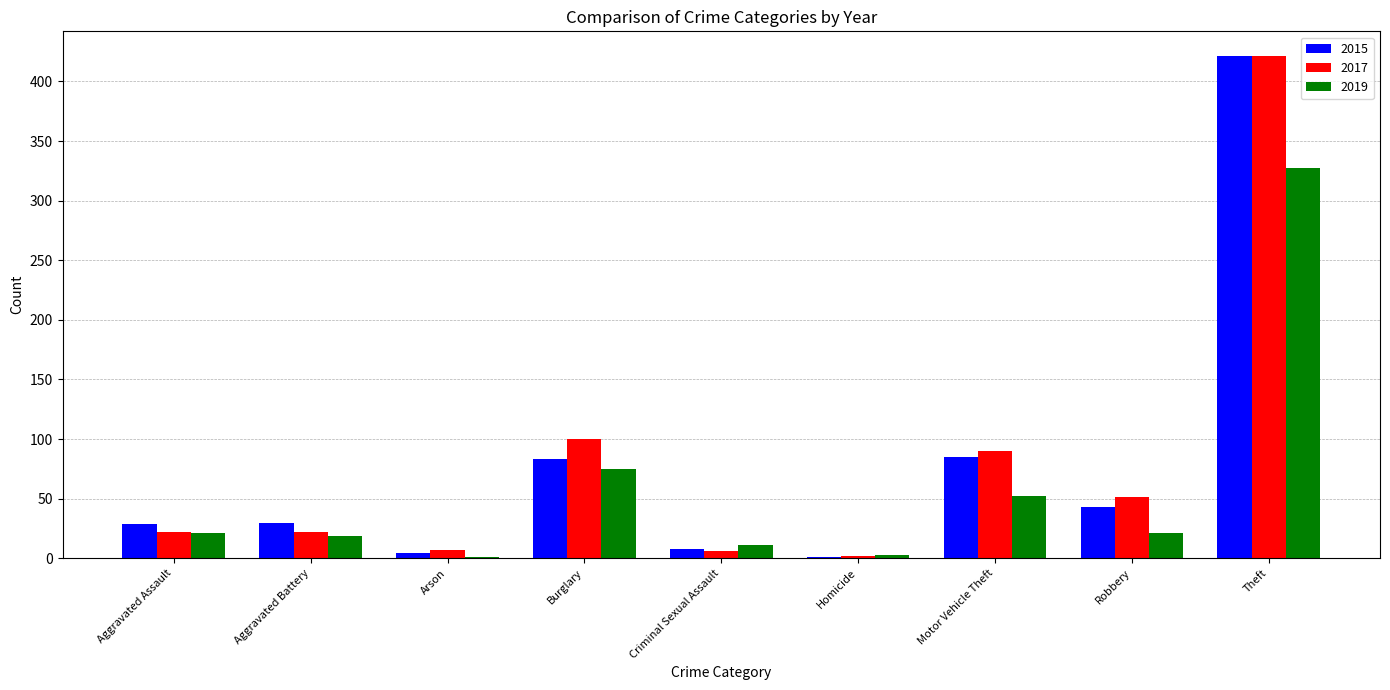

What is the difference between the 2019 values at Theft and Homicide?

324